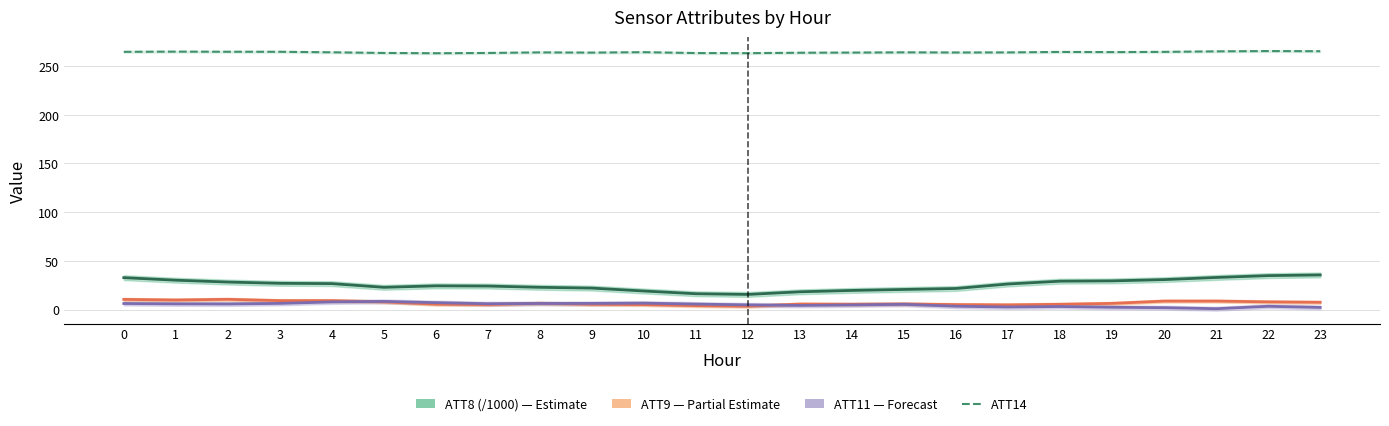

What is the lowest value of the ATT9 series?

3.5